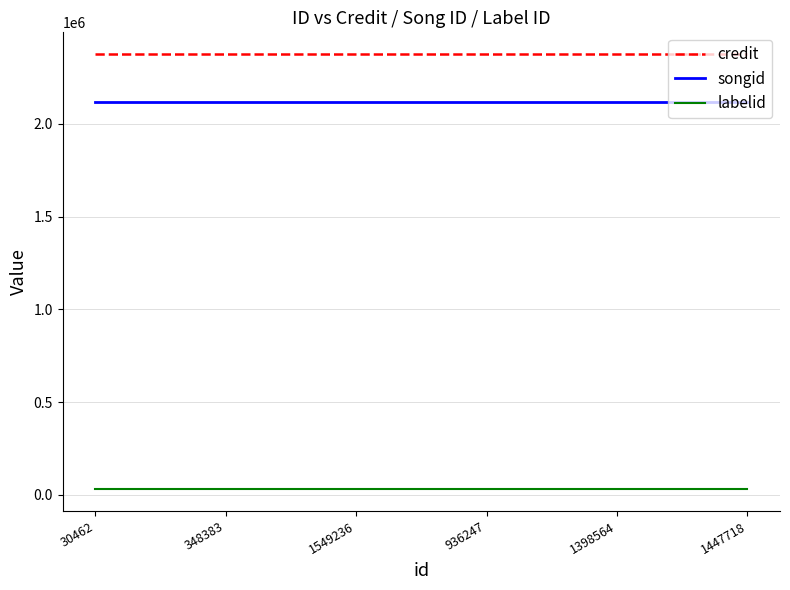

List the series in order of their peak value, highest first.

credit, songid, labelid